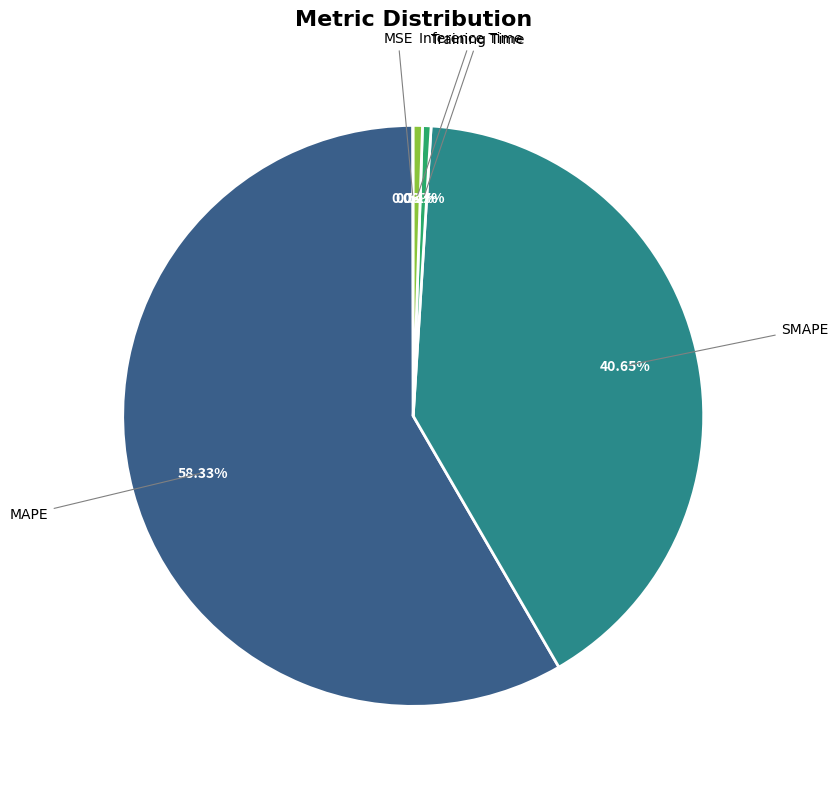

Does any single category account for the majority?

Yes